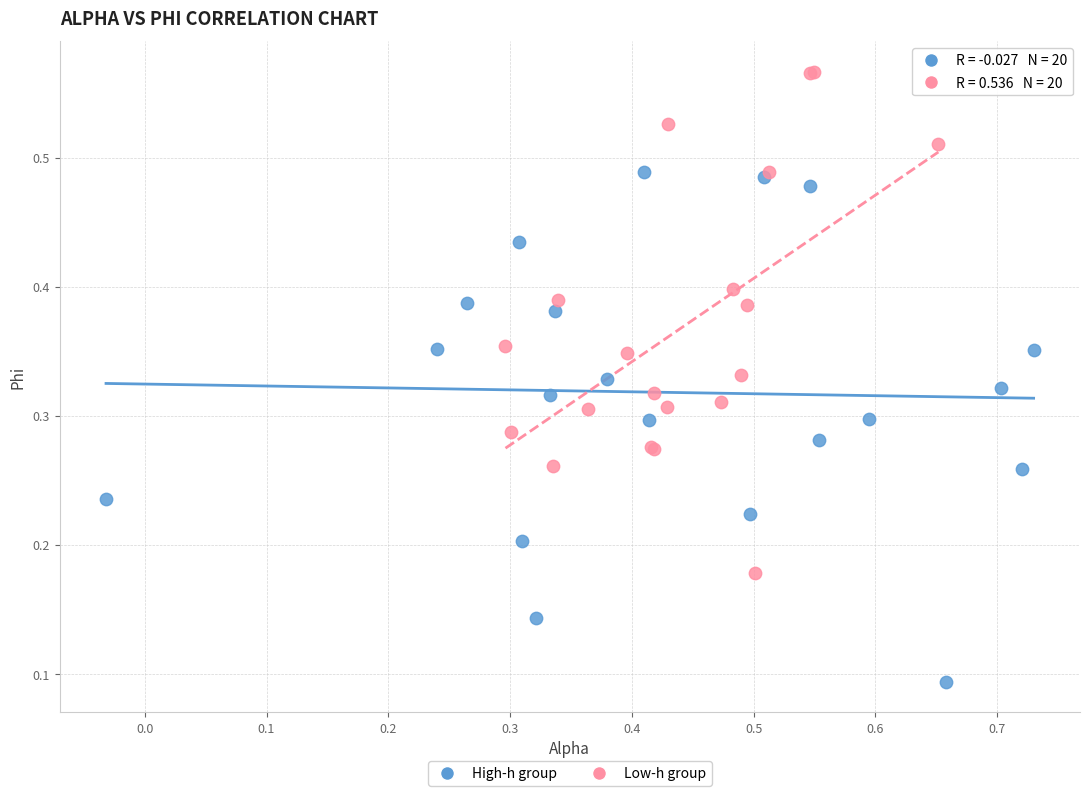

Which series reaches the maximum Y coordinate?

Low-h group